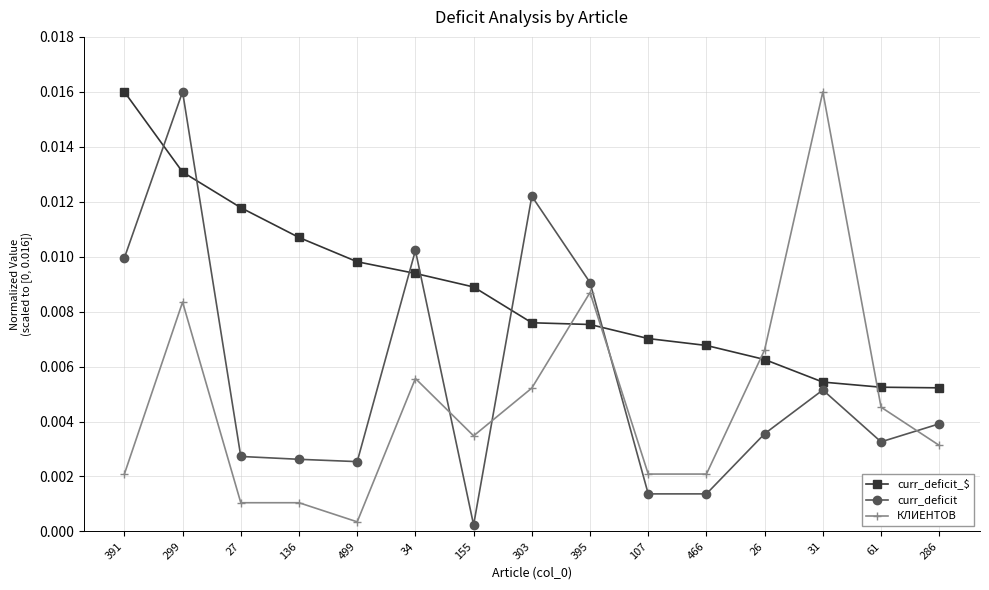

What is the label of the 7th point from the right?

395